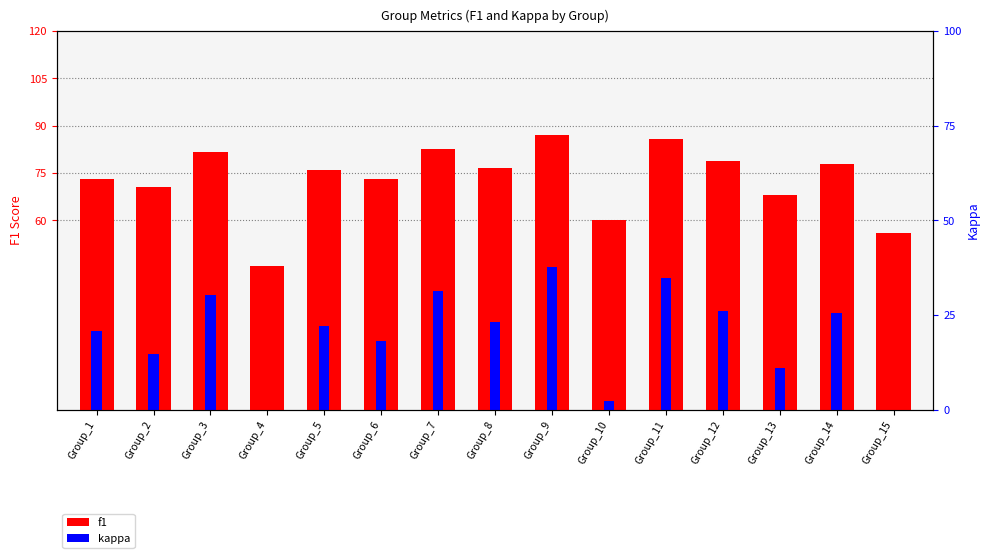

What is the difference between the maximum and minimum values in the kappa series?

65.6